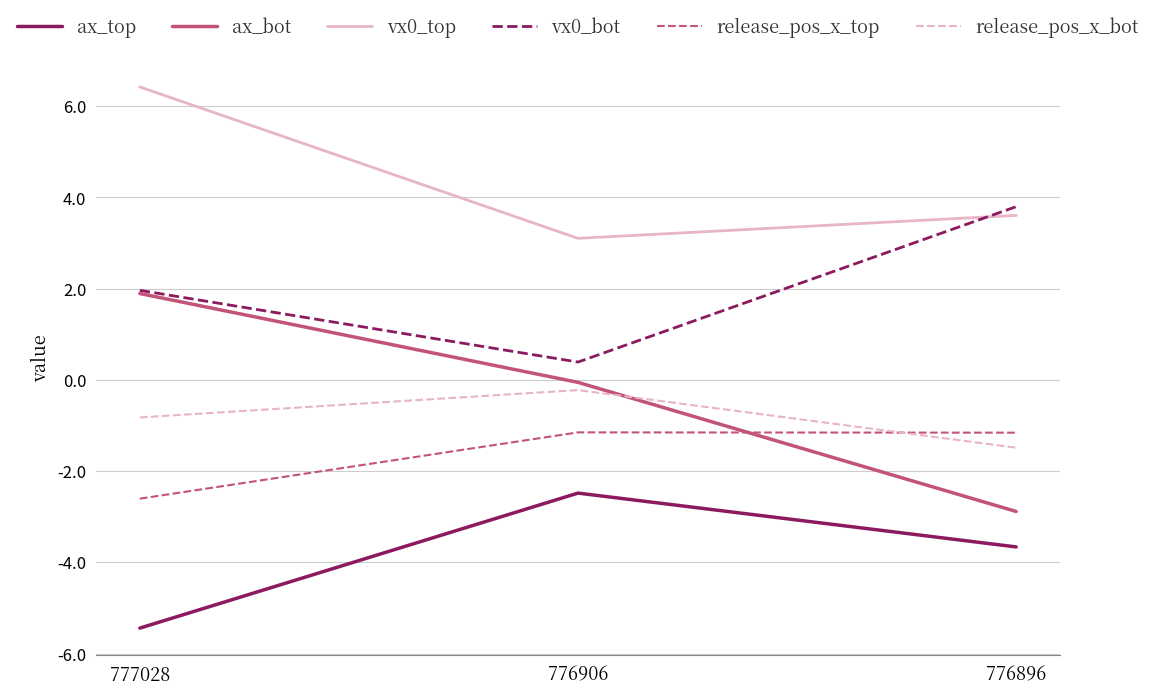

What is the total value across all series at 776896?

-1.8